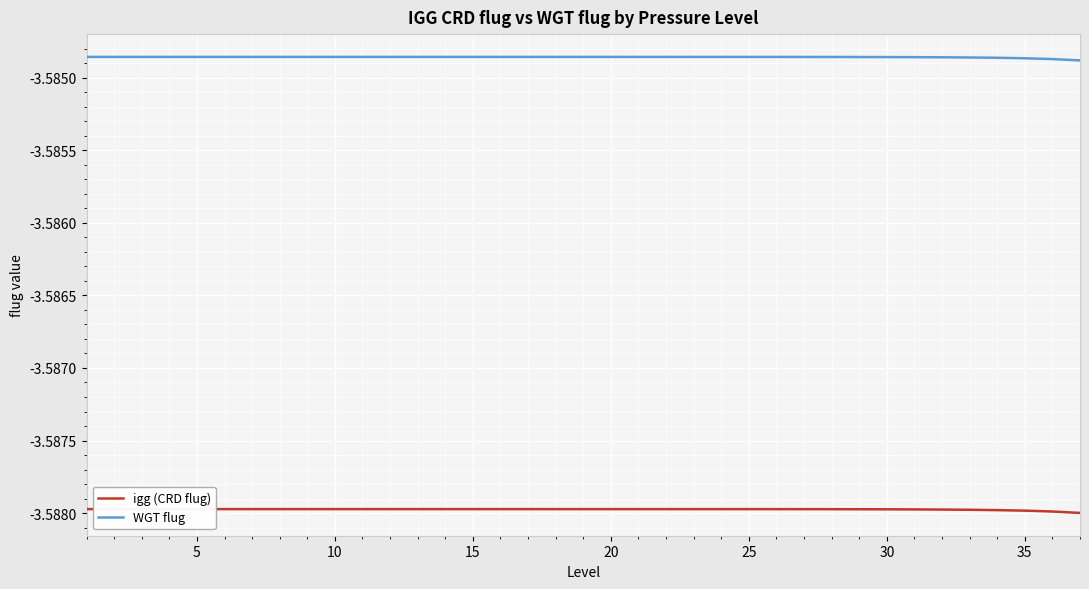

What are all the series names shown in the legend?

igg (CRD flug), WGT flug